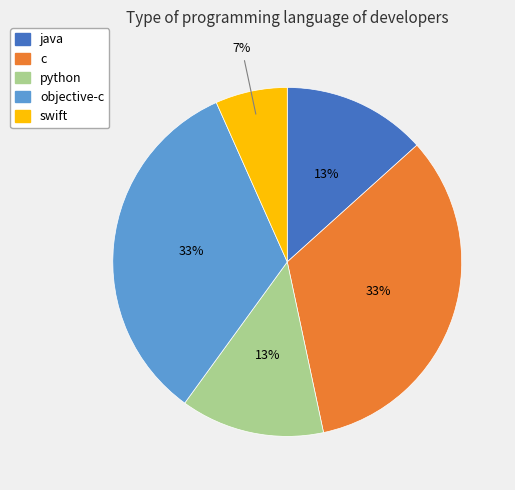

Which has a higher value, objective-c or python?

objective-c